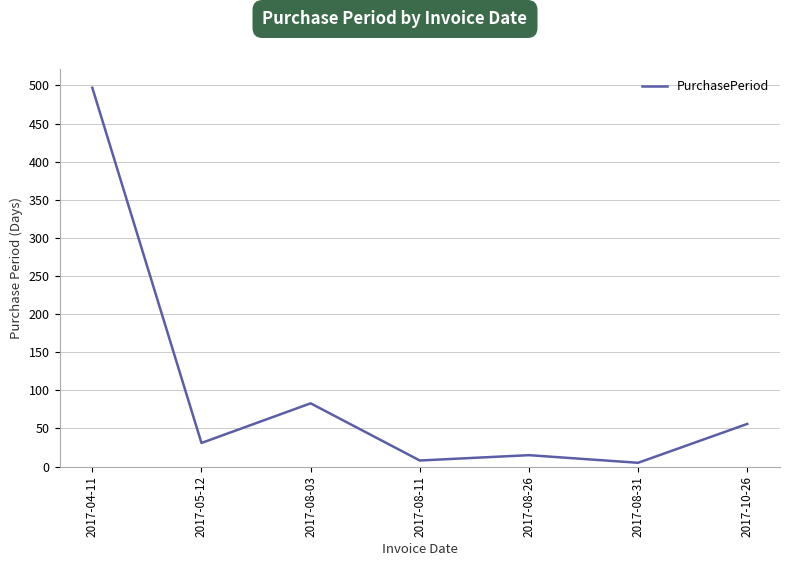

How many values are below 31?

3